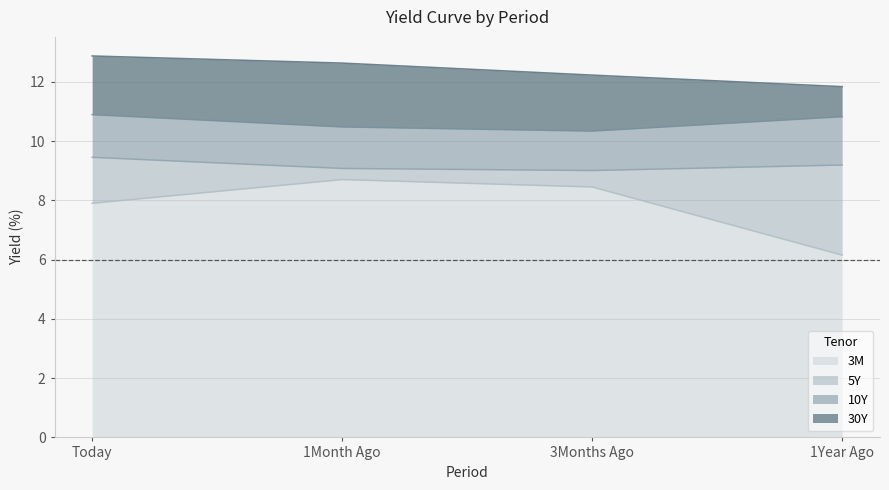

What is the sum of all 10Y values?

42.5